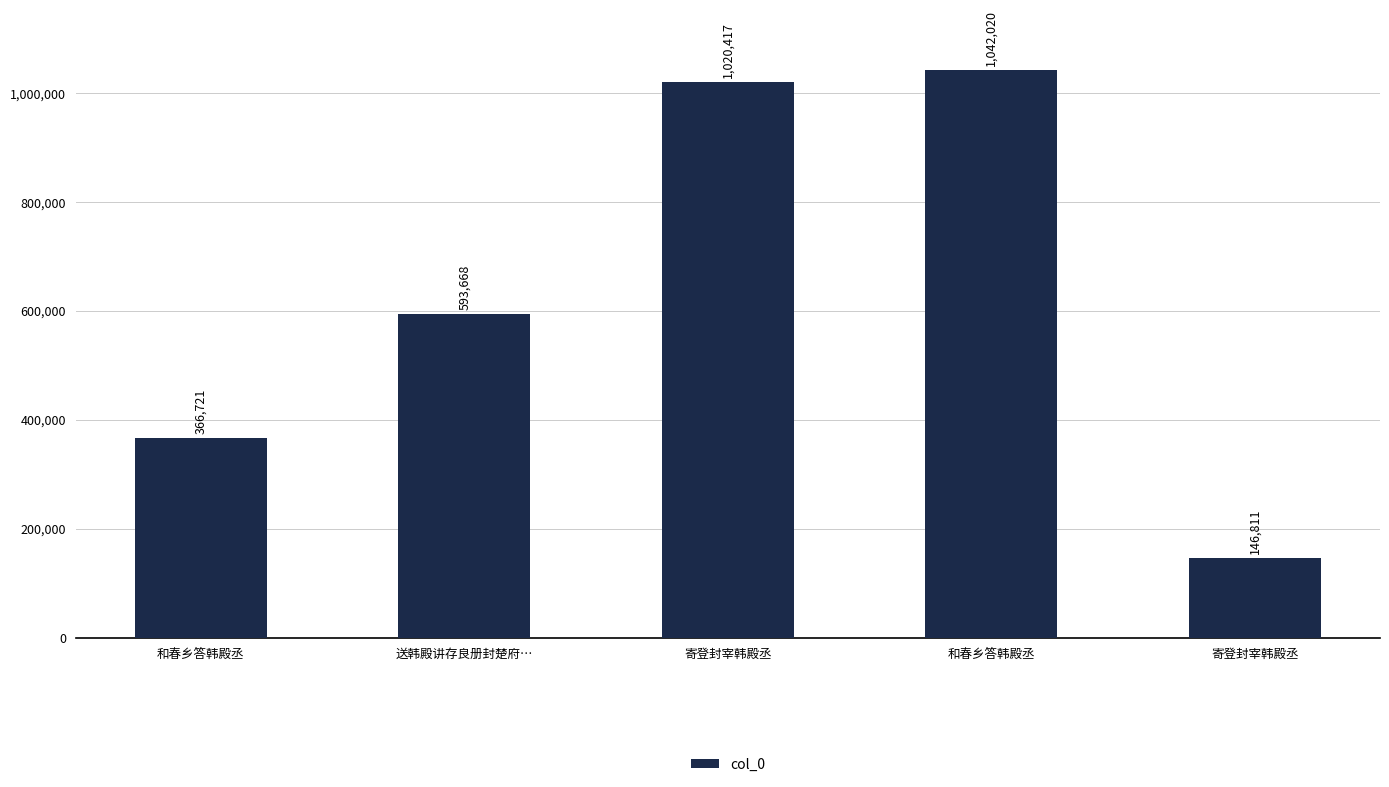

Reading left to right, list all the values displayed in this chart.

366721	593668	1020417	1042020	146811